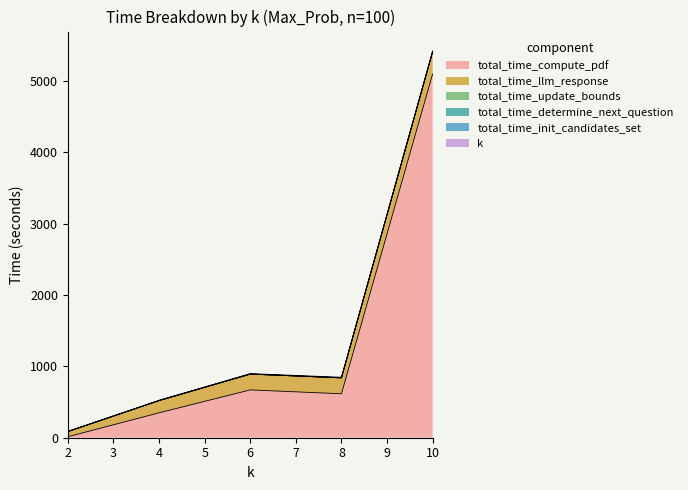

Reading right to left, transcribe all the data shown in this chart.

total_time_compute_pdf: 5098.5	615.8	670.3	348.7	13.8
total_time_llm_response: 310.9	223.3	221.6	171.8	72.8
total_time_update_bounds: 0.1	0.0	0.0	0.0	0.0
total_time_determine_next_question: 0.7	0.1	0.1	0.0	0.0
total_time_init_candidates_set: 0.0	0.0	0.0	0.0	0.0
k: 10.0	8.0	6.0	4.0	2.0